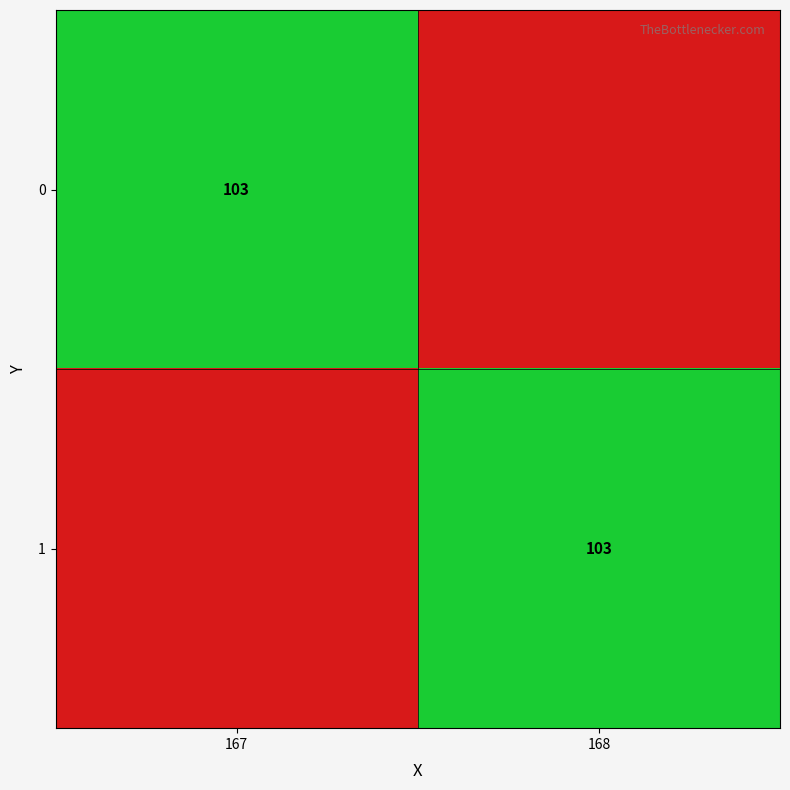

The value of 0 at 167 is 103. True or false?

True